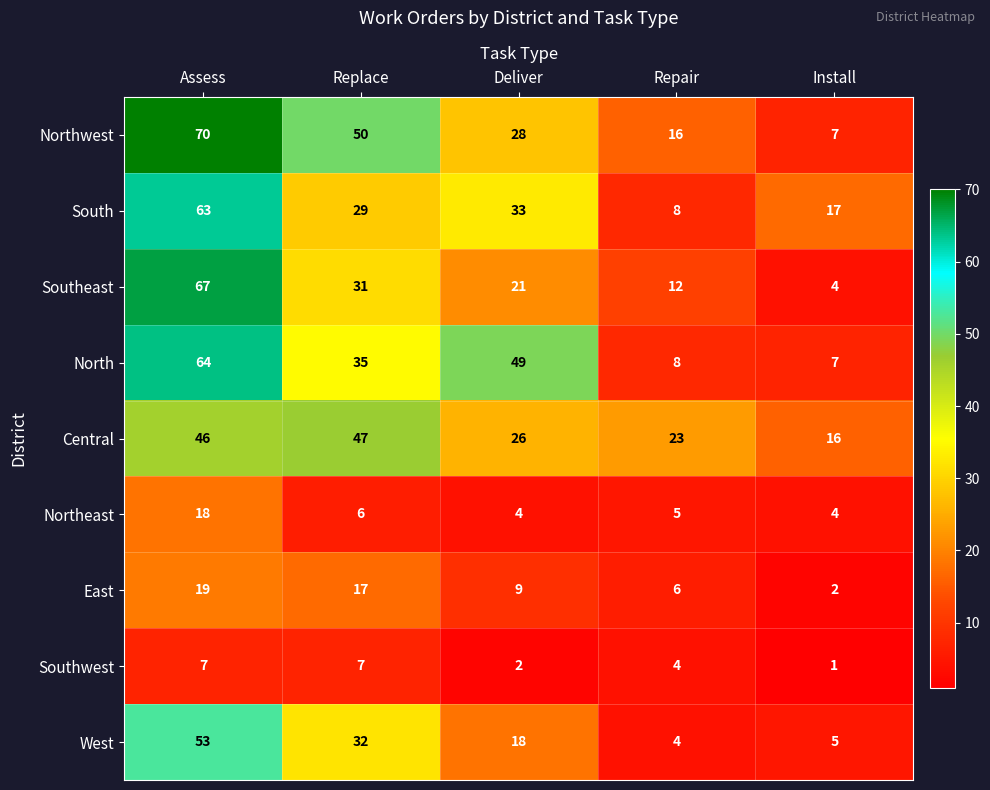

What is the average value of the East series?

11